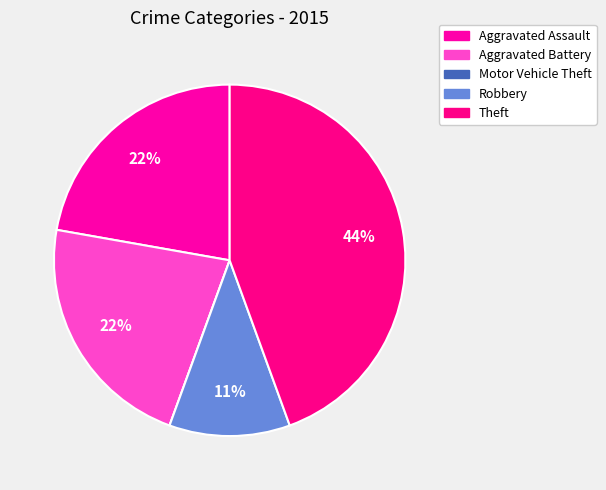

Is there any slice that represents more than half of the pie?

No